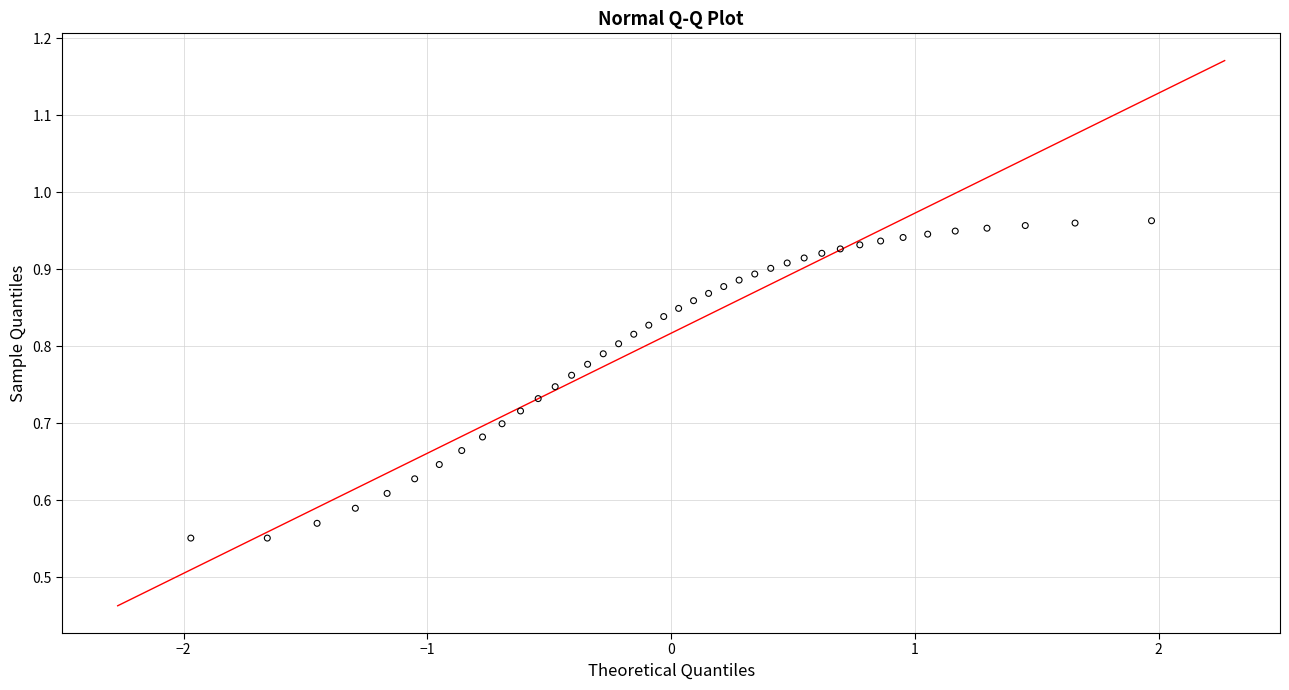

What is the range of Y values (max minus min)?

0.4